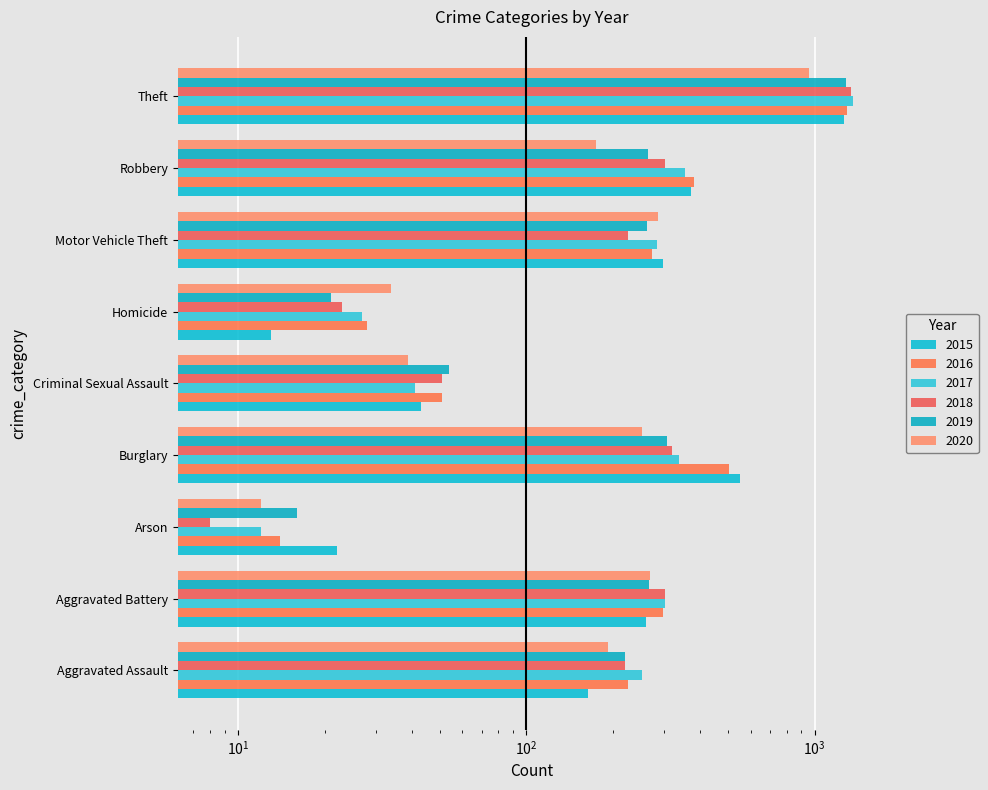

Rank the series at Aggravated Assault from highest to lowest value.

2017, 2016, 2018, 2019, 2020, 2015